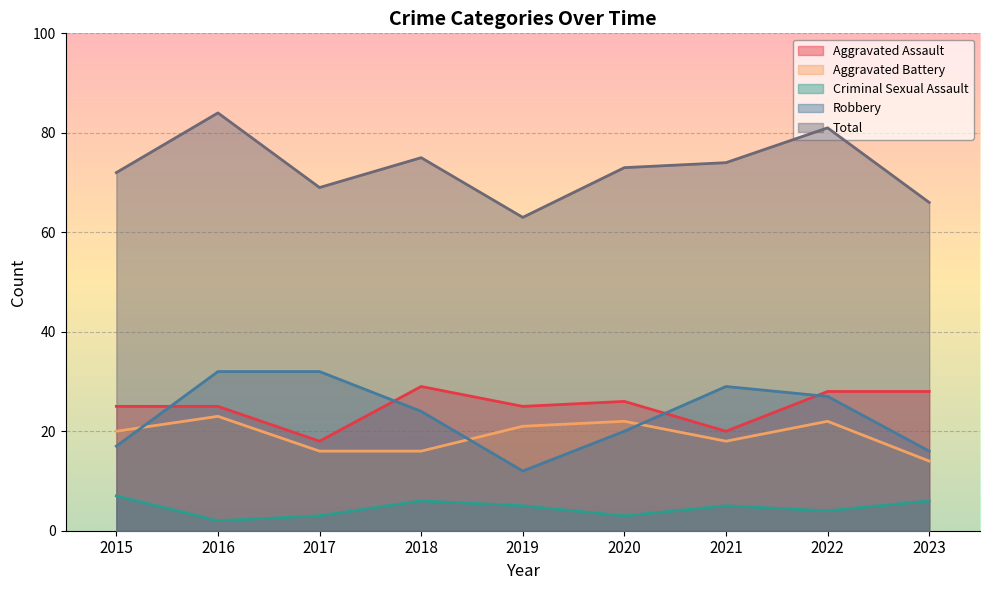

What is the difference between the maximum and minimum values in the Total series?

21